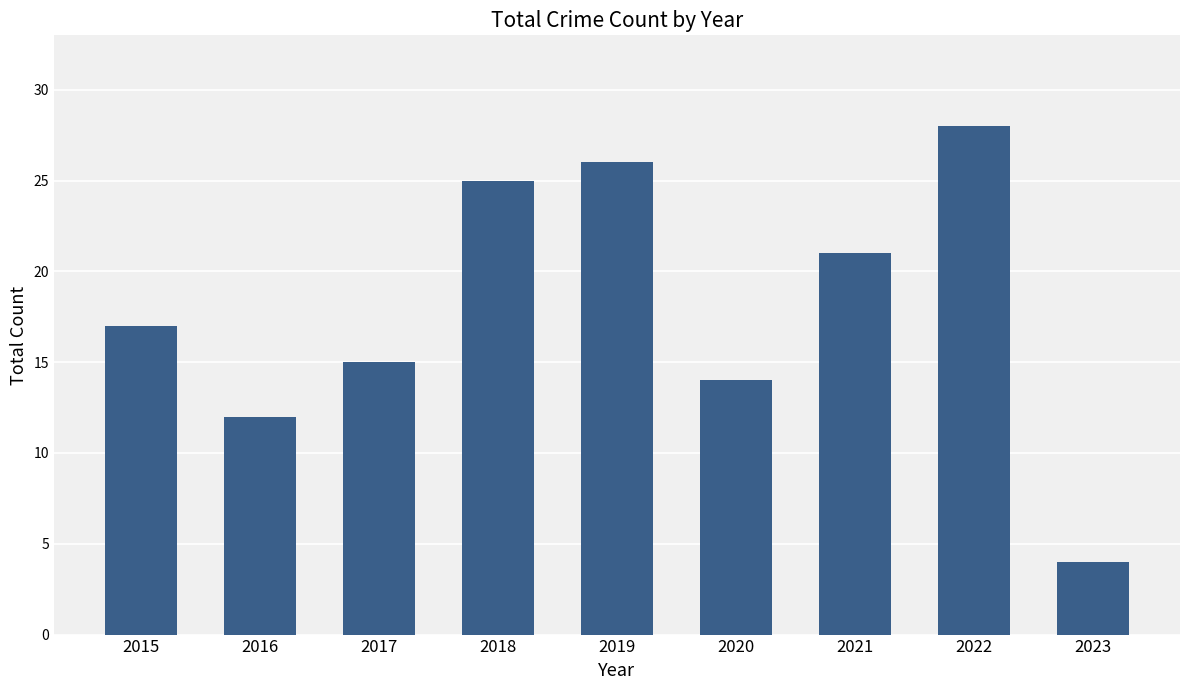

Does the chart contain stacked bars?

No